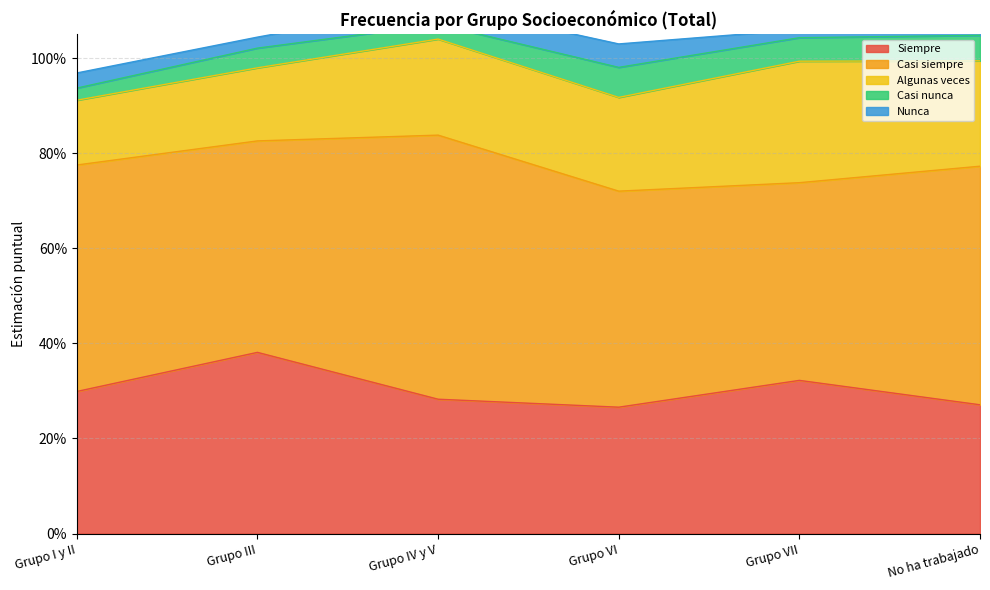

In Nunca, how many points are lower than both neighbors (excluding endpoints)?

2